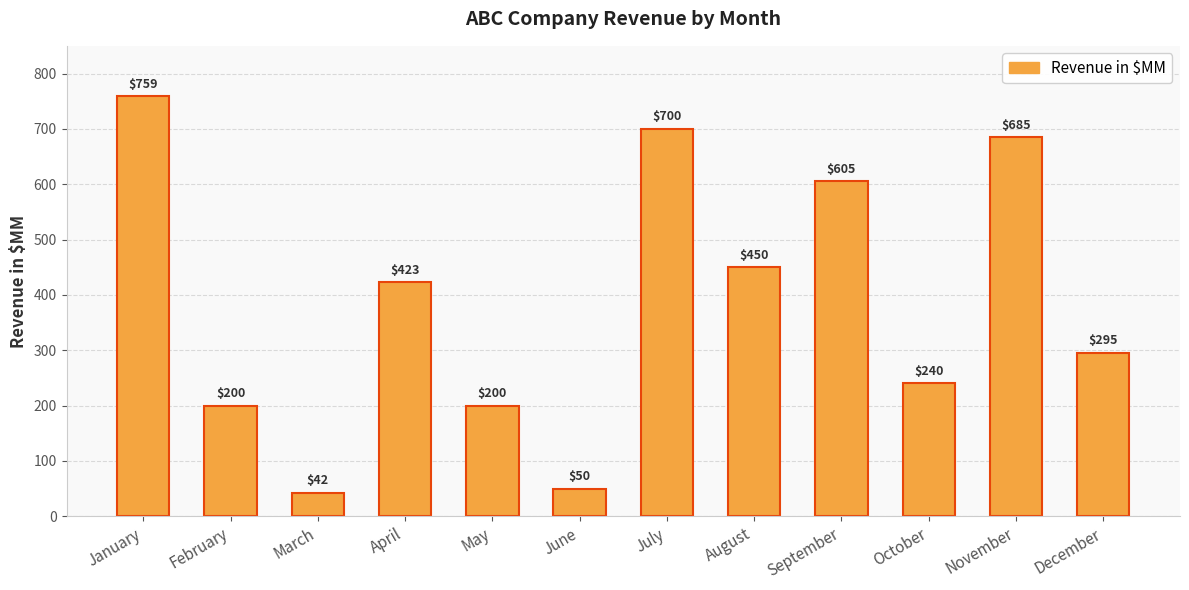

Reading right to left, what are all the values shown in this chart?

December=295	November=685	October=240	September=605	August=450	July=700	June=50	May=200	April=423	March=42	February=200	January=759